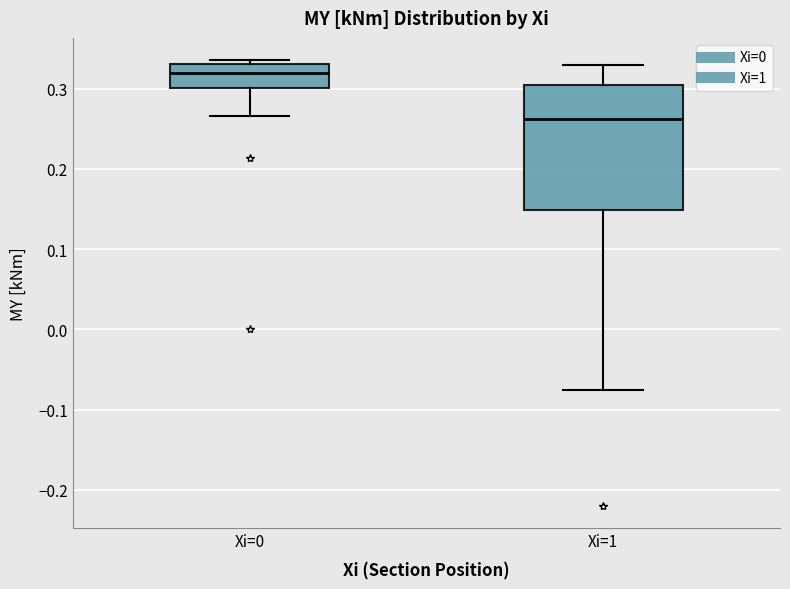

Which box's median line is the lowest?

Xi=1